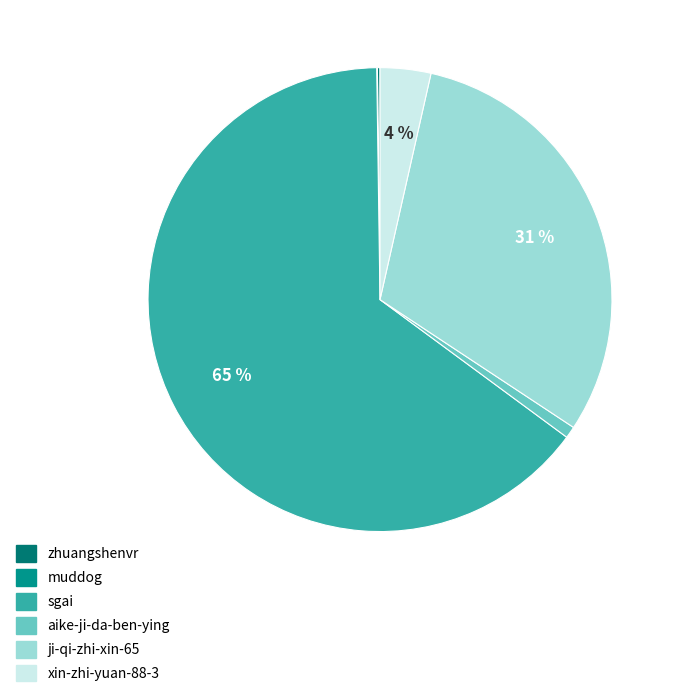

Do xin-zhi-yuan-88-3 and ji-qi-zhi-xin-65 together represent more than half of the pie?

No